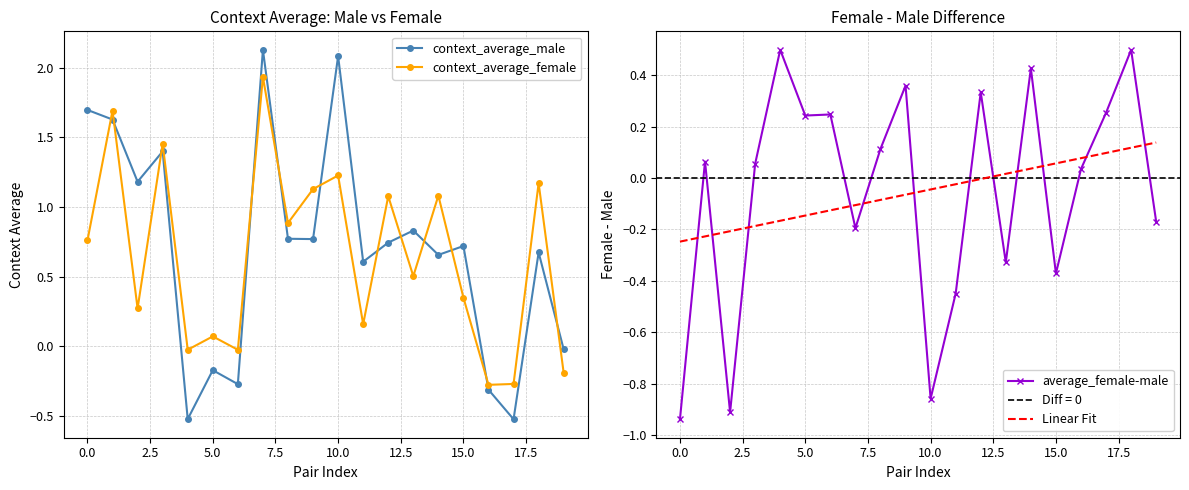

What is the minimum value for context_average_male?

-0.5